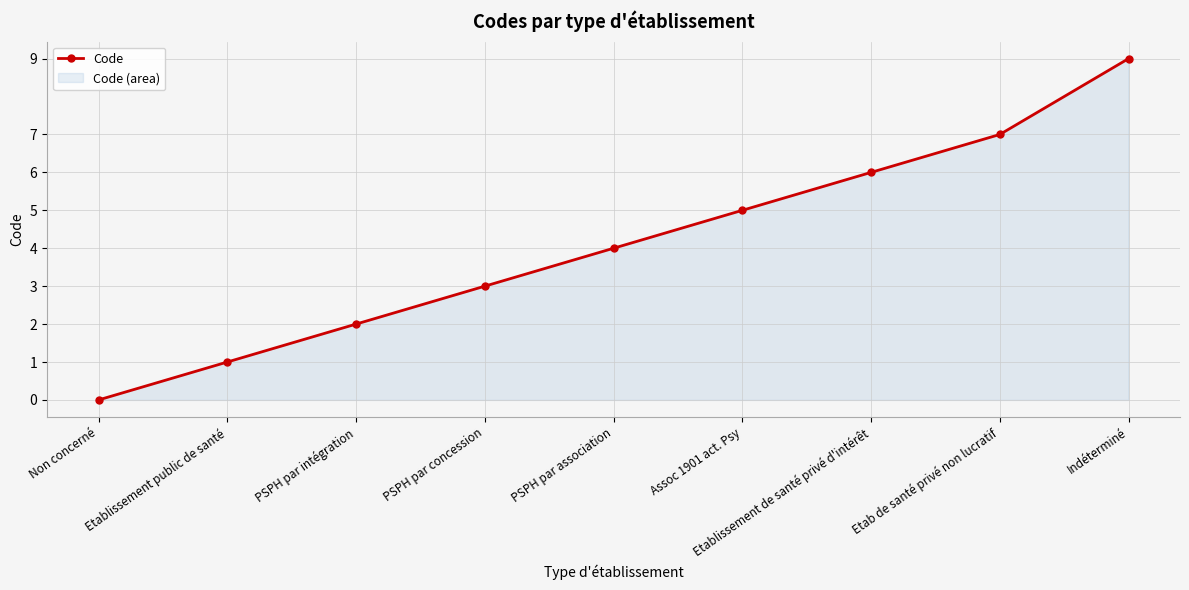

Is it true that the value at PSPH par intégration is 1?

False